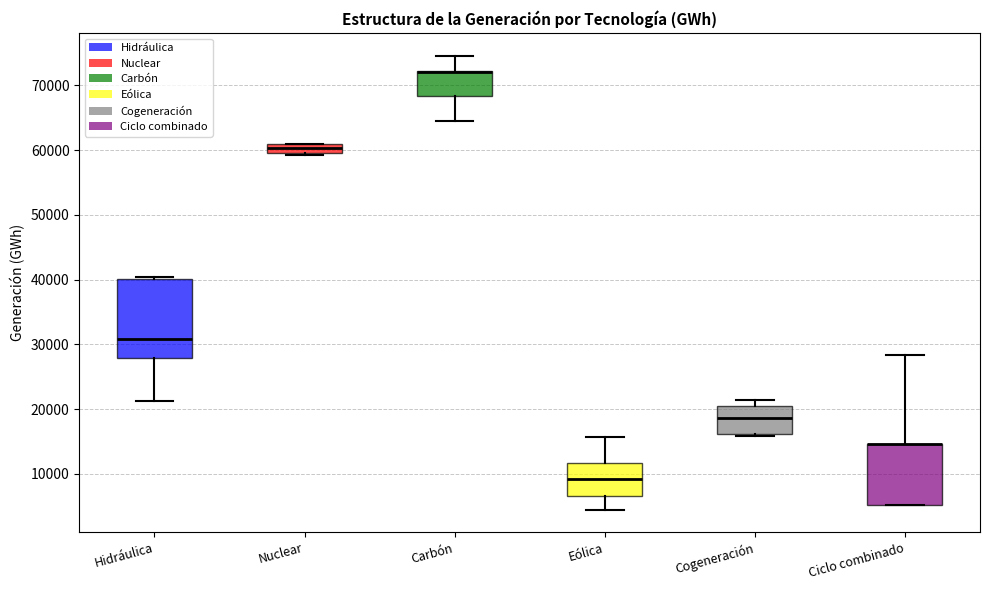

Where does the lower whisker of the box for Eólica end on the y-axis? The values are not printed on the chart, so give them approximately, as read against the axis.

4000